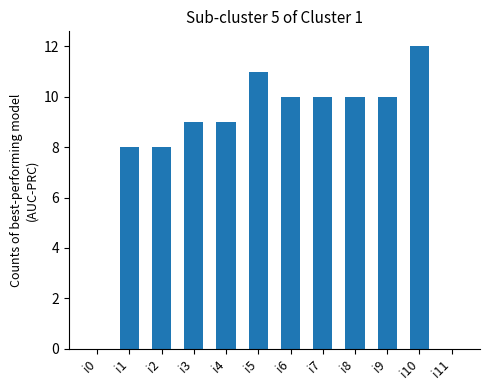

Which category has the highest value across all series?

i10